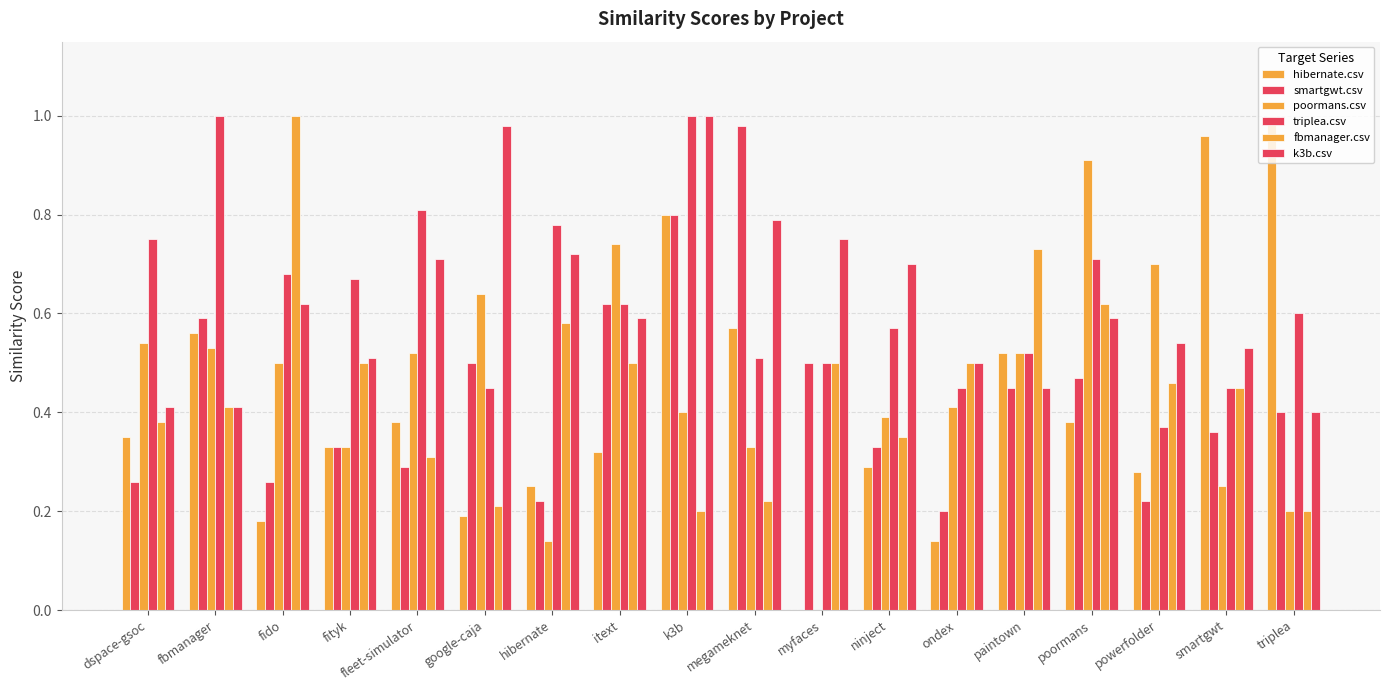

Which label corresponds to the smallest value in the chart?

myfaces